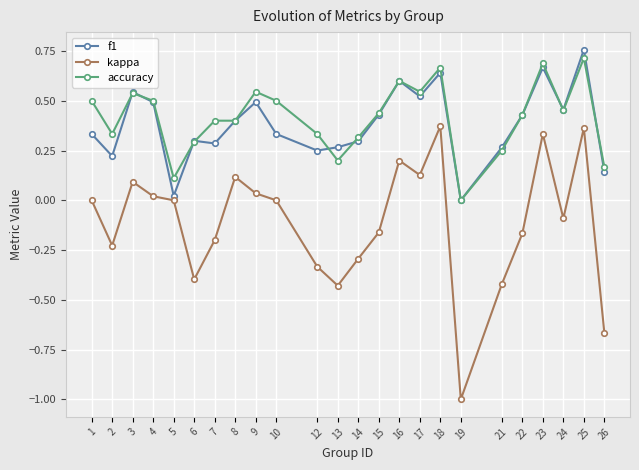

Which series has the largest range (max minus min)?

kappa